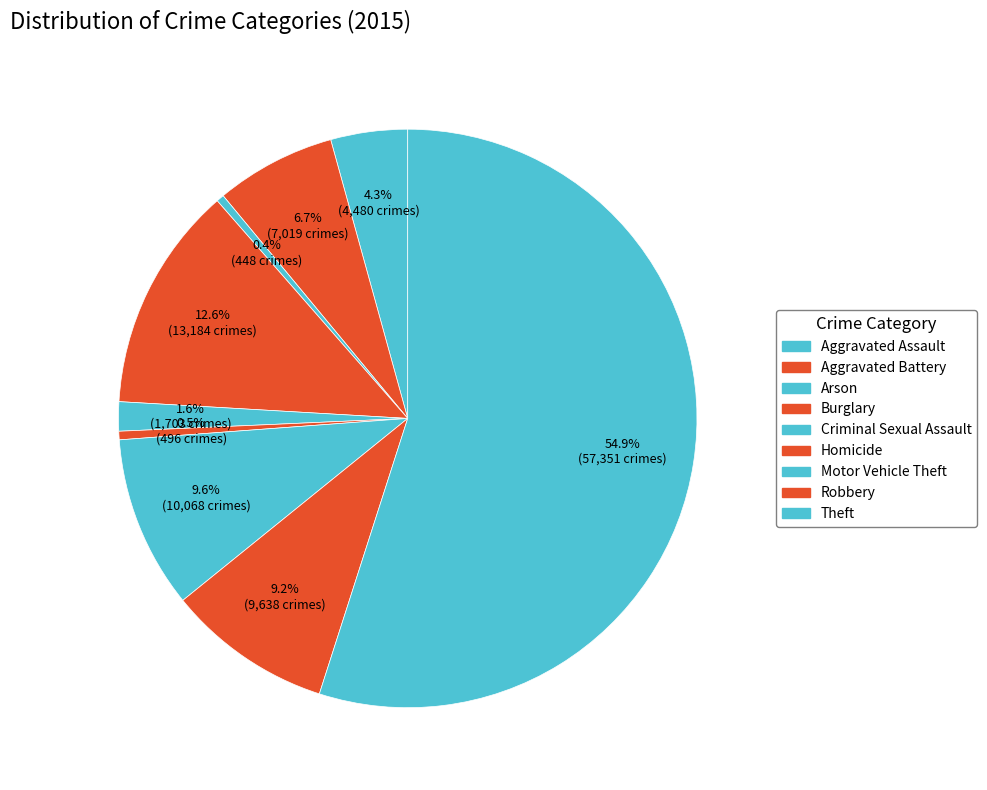

What is the change in value from Burglary to Motor Vehicle Theft?

-3116